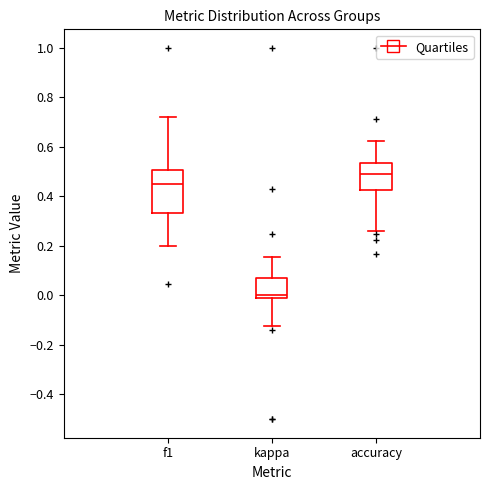

Which box is the tallest, from its lower edge to its upper edge?

f1